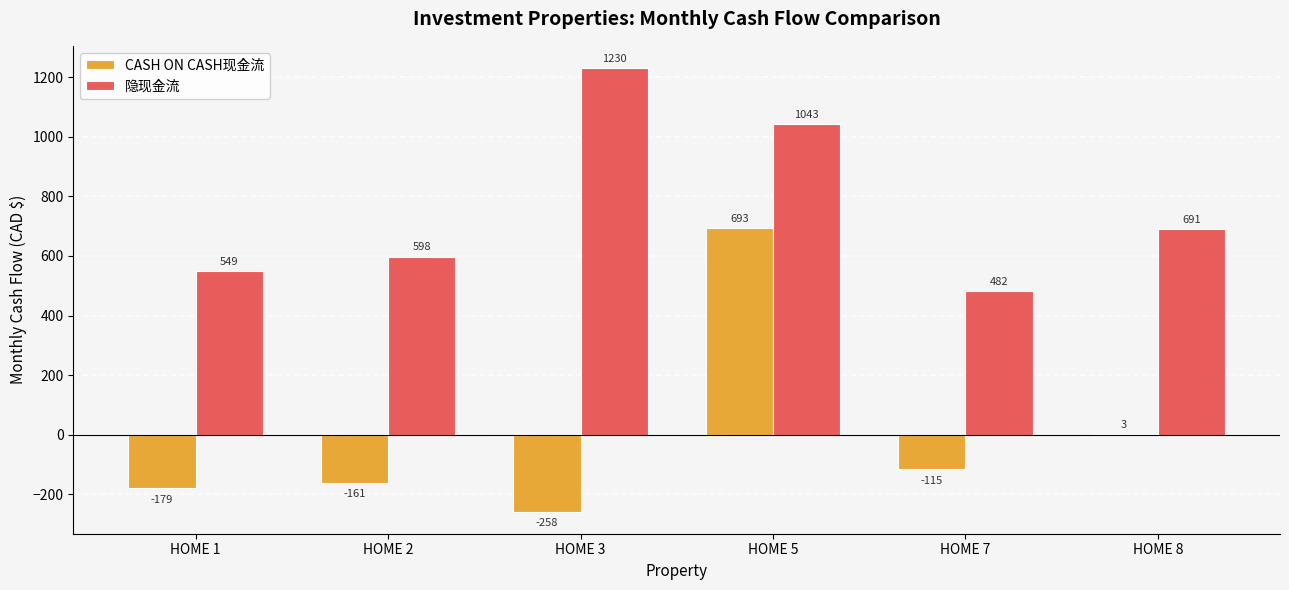

What is the greatest value displayed?

1230.5